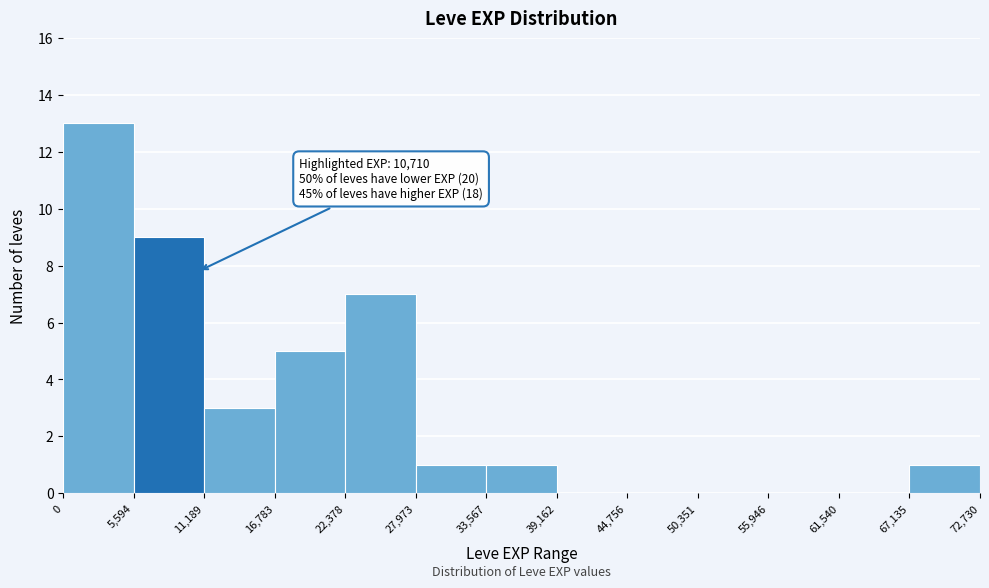

Over which range of the x-axis is the bar tallest?

0 to 5,594